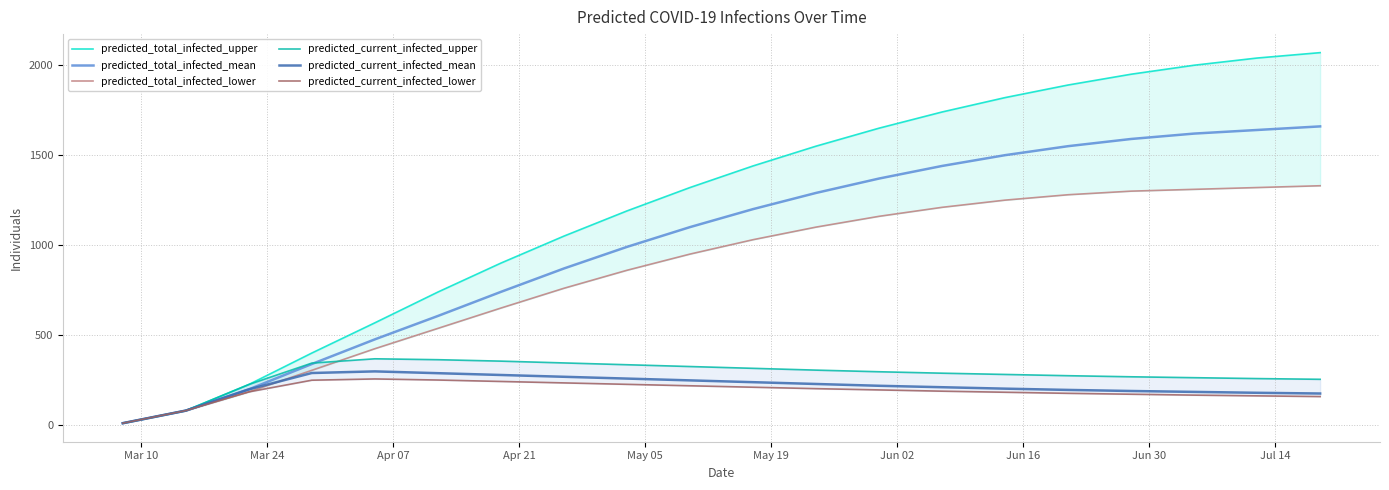

What is the maximum value shown in the chart?

2070